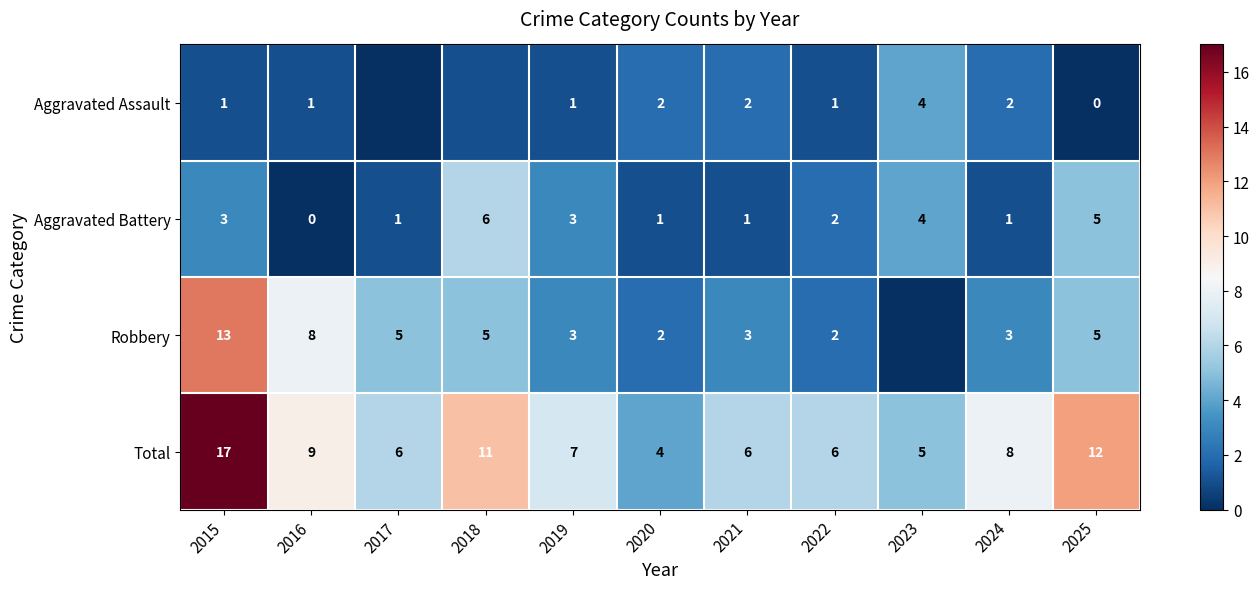

List the series in order of their overall mean, highest first.

Total, Robbery, Aggravated Battery, Aggravated Assault